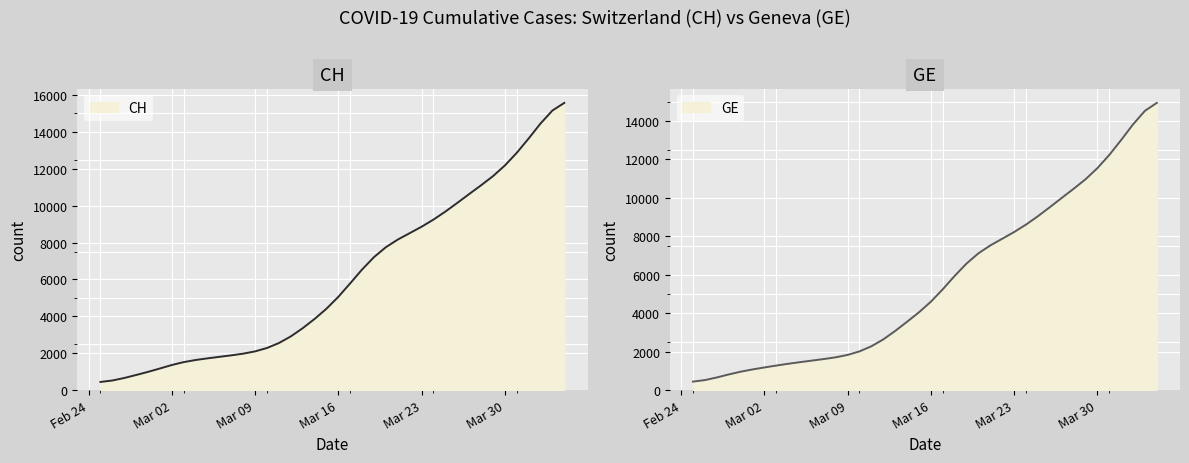

What is the maximum value for GE?

14933.0